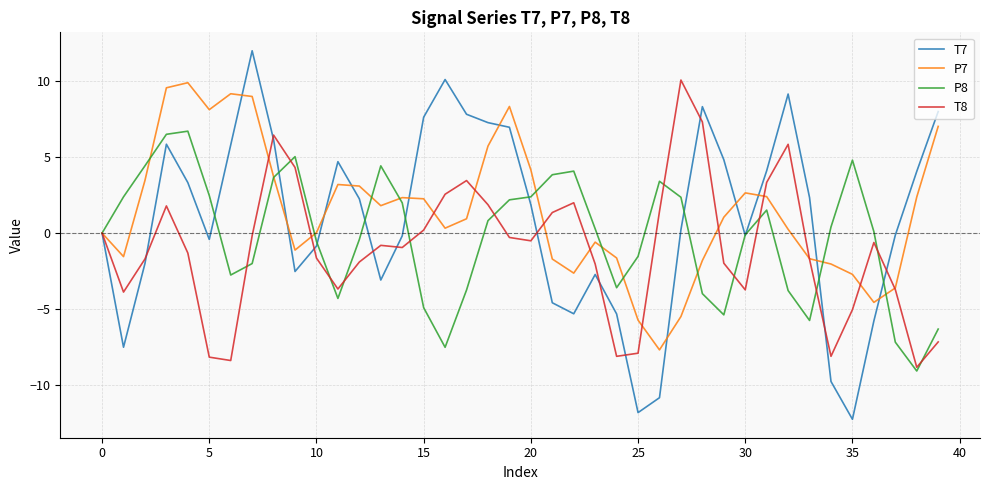

How many categories are shown in the chart?

40